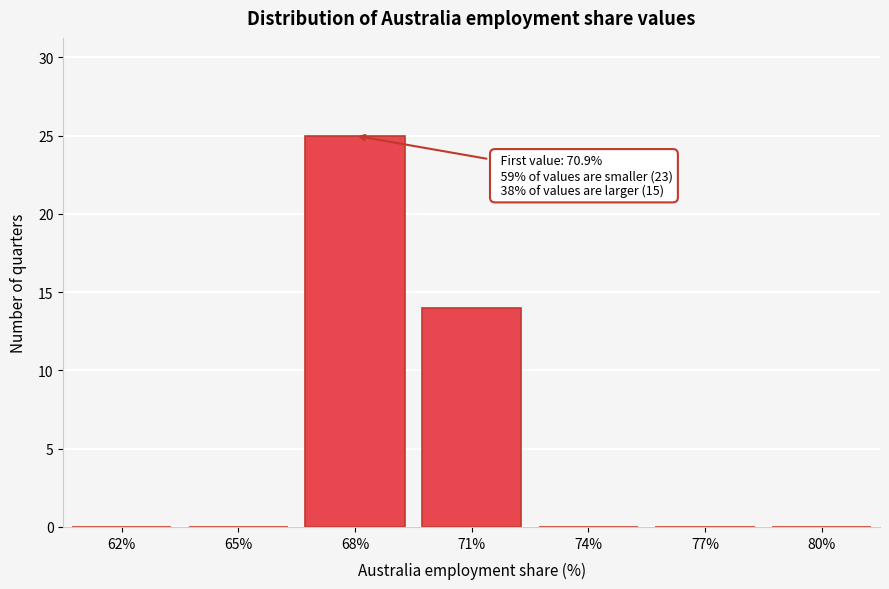

Reading left to right, what are all the values shown in this chart?

62%=0	65%=0	68%=25	71%=14	74%=0	77%=0	80%=0